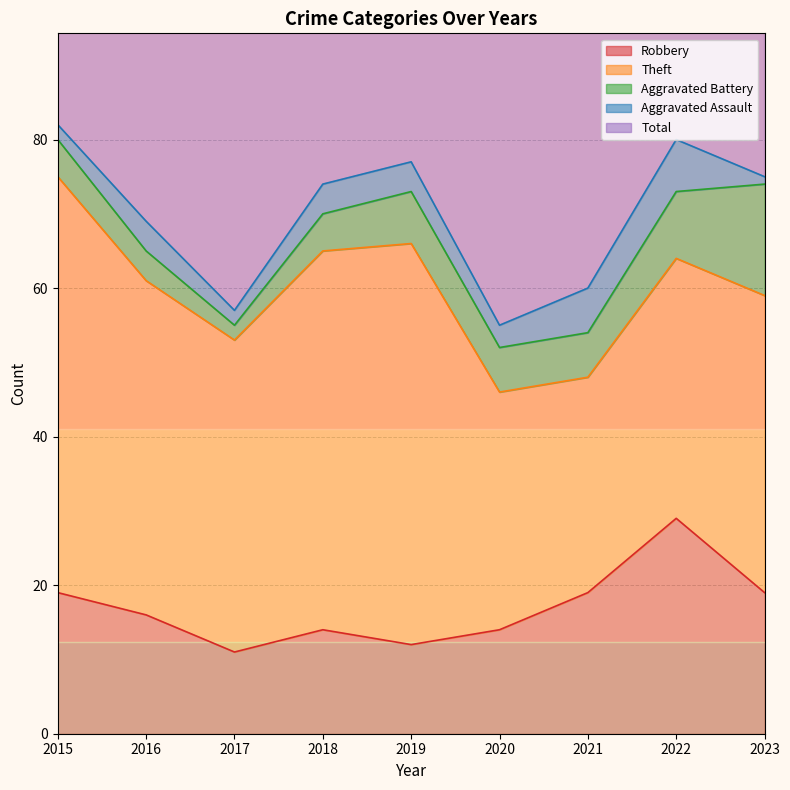

Reading left to right, extract all data points from this chart.

Robbery: 2015=19	2016=16	2017=11	2018=14	2019=12	2020=14	2021=19	2022=29	2023=19
Theft: 2015=56	2016=45	2017=42	2018=51	2019=54	2020=32	2021=29	2022=35	2023=40
Aggravated Battery: 2015=5	2016=4	2017=2	2018=5	2019=7	2020=6	2021=6	2022=9	2023=15
Aggravated Assault: 2015=2	2016=4	2017=2	2018=4	2019=4	2020=3	2021=6	2022=7	2023=1
Total: 2015=82	2016=70	2017=59	2018=74	2019=77	2020=56	2021=60	2022=82	2023=77